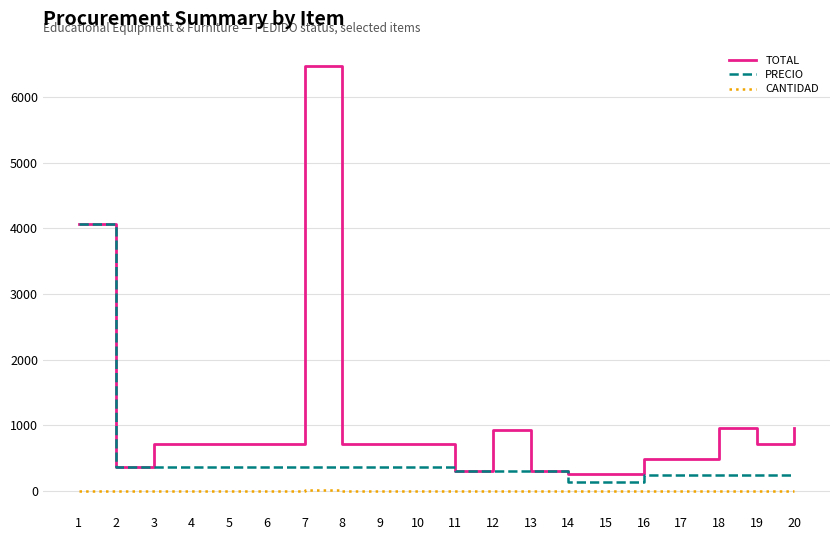

What is the highest value of the PRECIO series?

4071